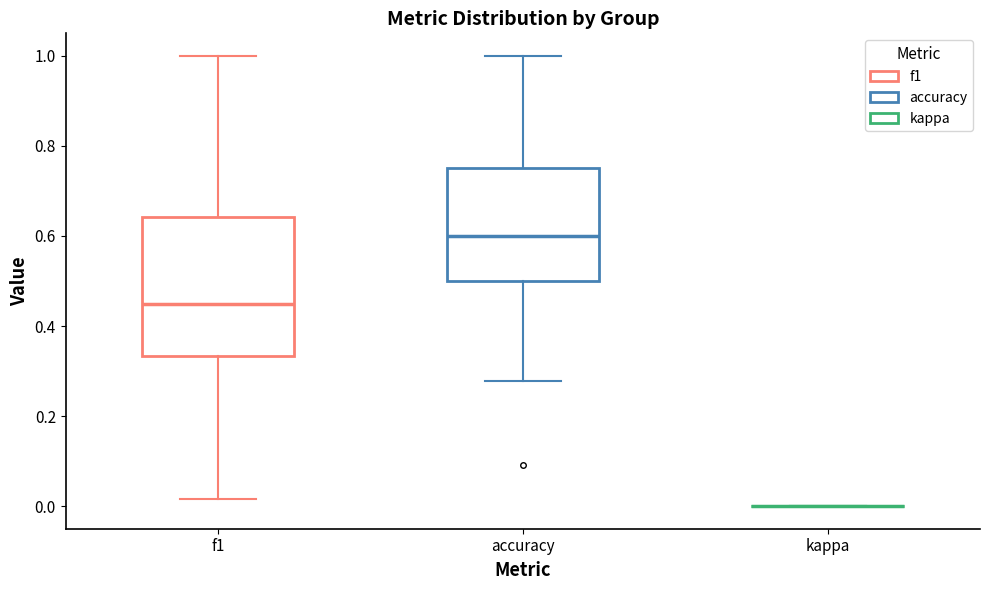

Comparing the boxes themselves (not the whiskers), which one is the tallest?

f1